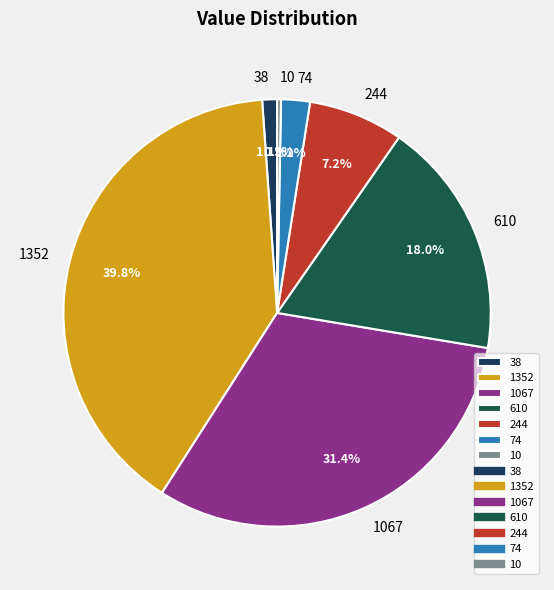

Which slice is the smallest?

10